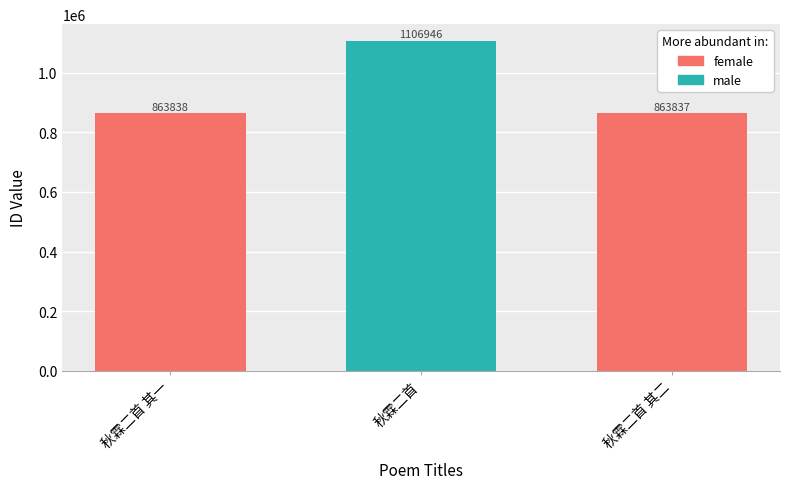

Which label corresponds to the largest value in the chart?

秋霖二首